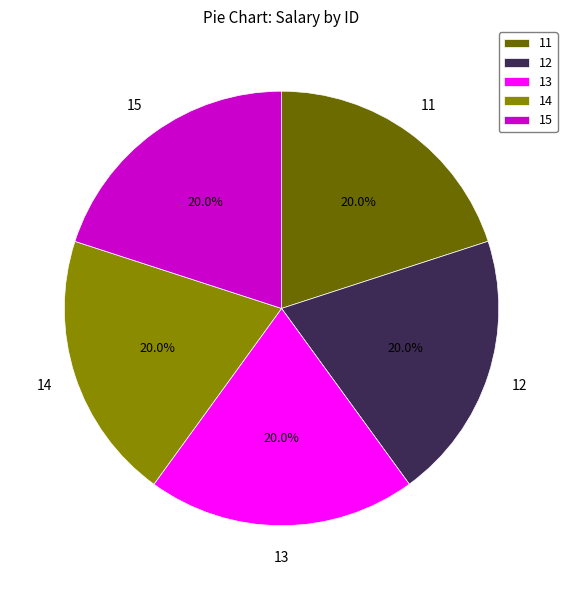

Is there any slice that represents more than half of the pie?

No